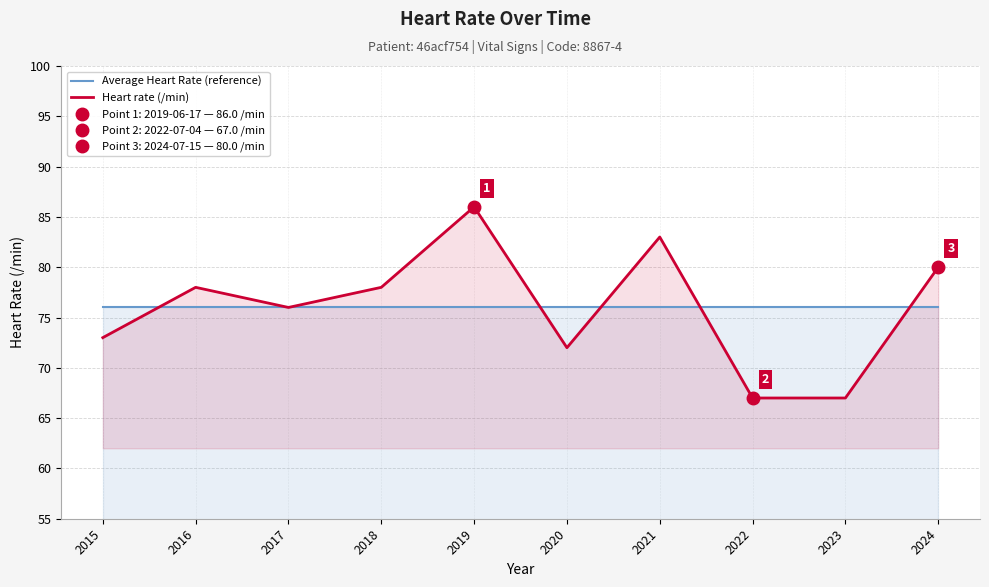

Reading left to right, extract all data points from this chart.

Average Heart Rate (reference): 76	76	76	76	76	76	76	76	76	76
Heart rate (/min): 73	78	76	78	86	72	83	67	67	80